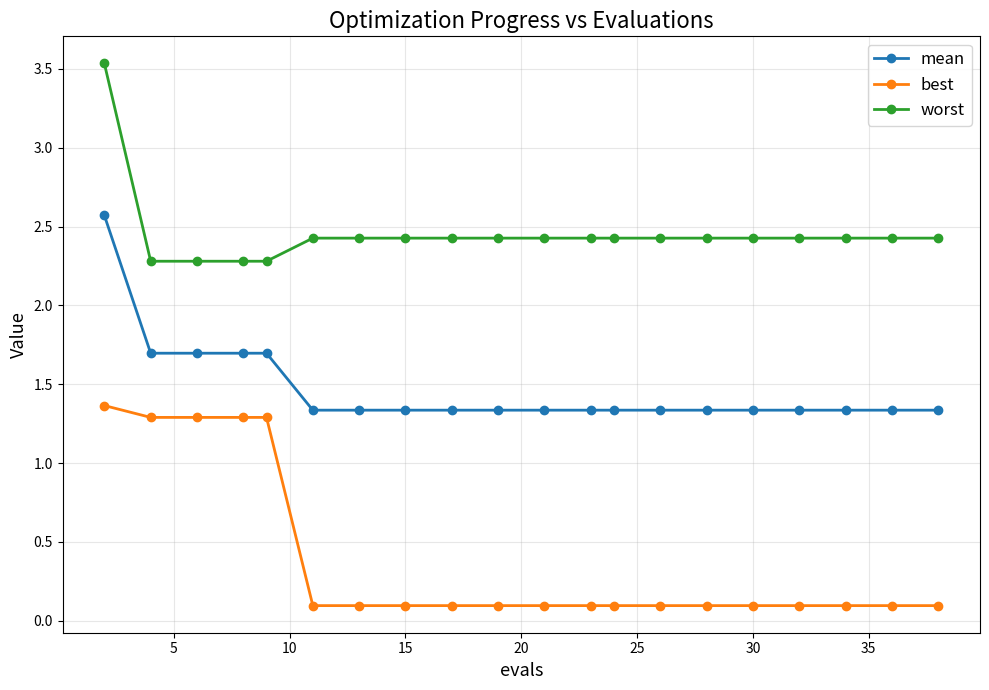

Reading left to right, list all the values displayed in this chart.

mean: 2.6	1.7	1.7	1.7	1.7	1.3	1.3	1.3	1.3	1.3	1.3	1.3	1.3	1.3	1.3	1.3	1.3	1.3	1.3	1.3
best: 1.4	1.3	1.3	1.3	1.3	0.1	0.1	0.1	0.1	0.1	0.1	0.1	0.1	0.1	0.1	0.1	0.1	0.1	0.1	0.1
worst: 3.5	2.3	2.3	2.3	2.3	2.4	2.4	2.4	2.4	2.4	2.4	2.4	2.4	2.4	2.4	2.4	2.4	2.4	2.4	2.4